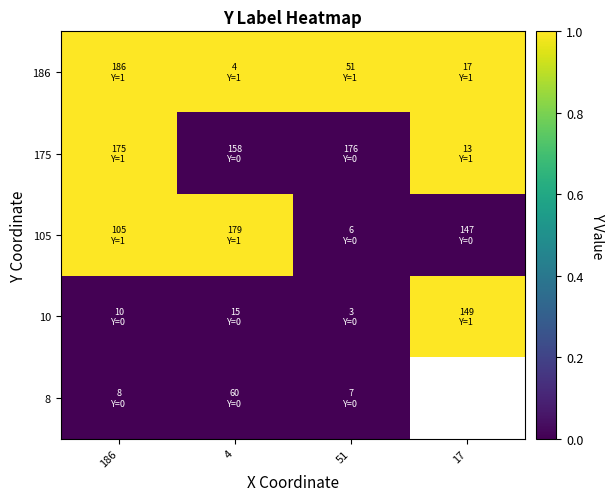

How many data points does each series have?

4